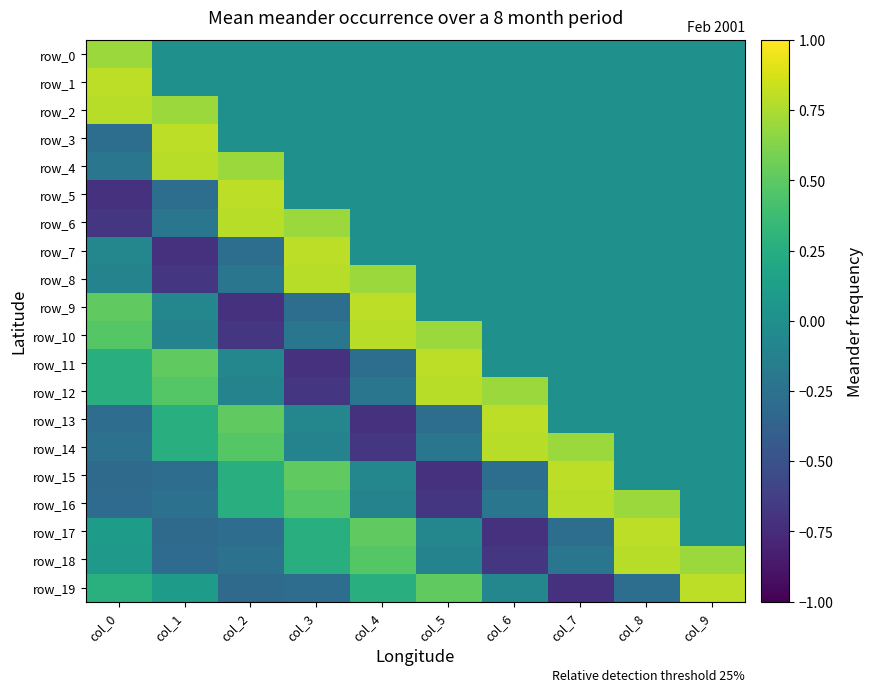

Is it true that row_16 equals -0.2 at col_6?

True